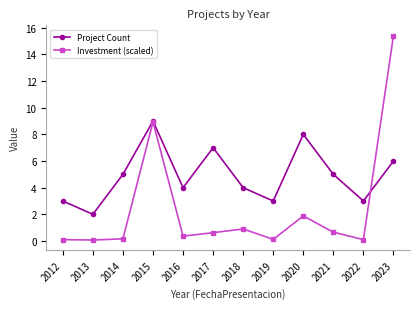

What is the smallest value displayed?

0.1